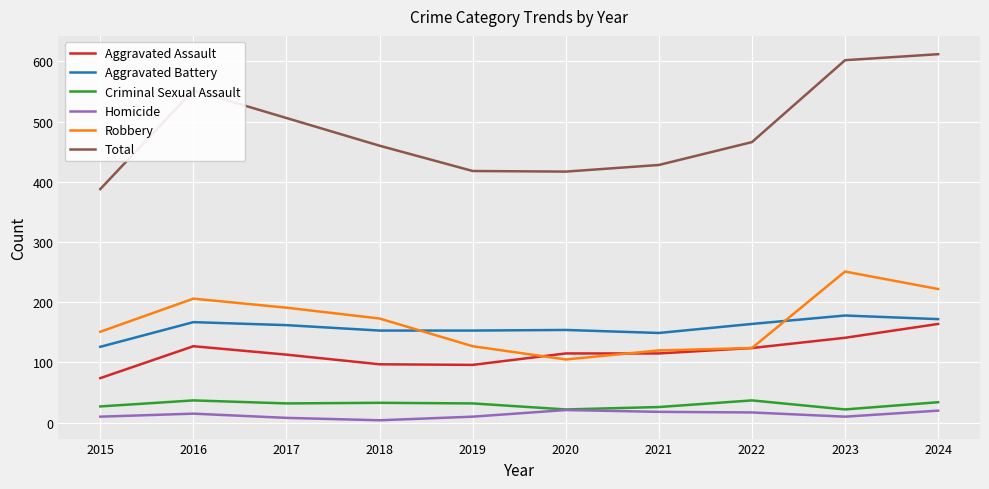

What is the difference between the highest and lowest values at 2023?

592